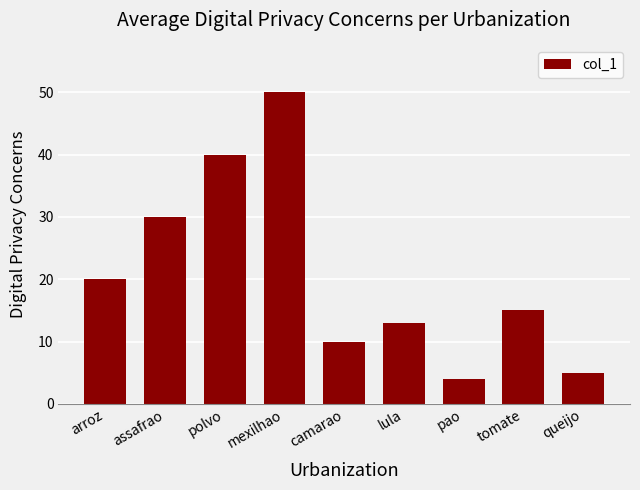

What is the approximate value at arroz, to the nearest 5?

20